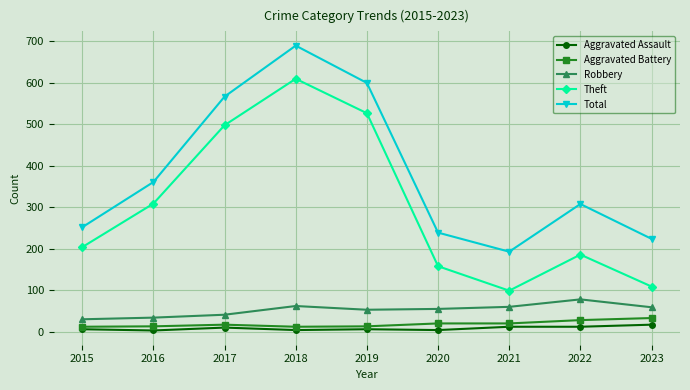

The Theft series shows 88 at 2020. True or false?

False